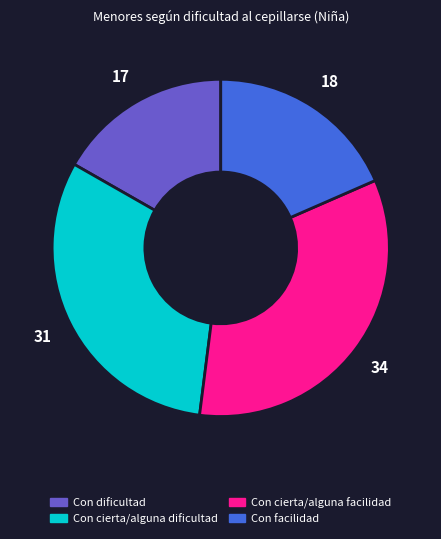

How many segments does this pie chart have?

4